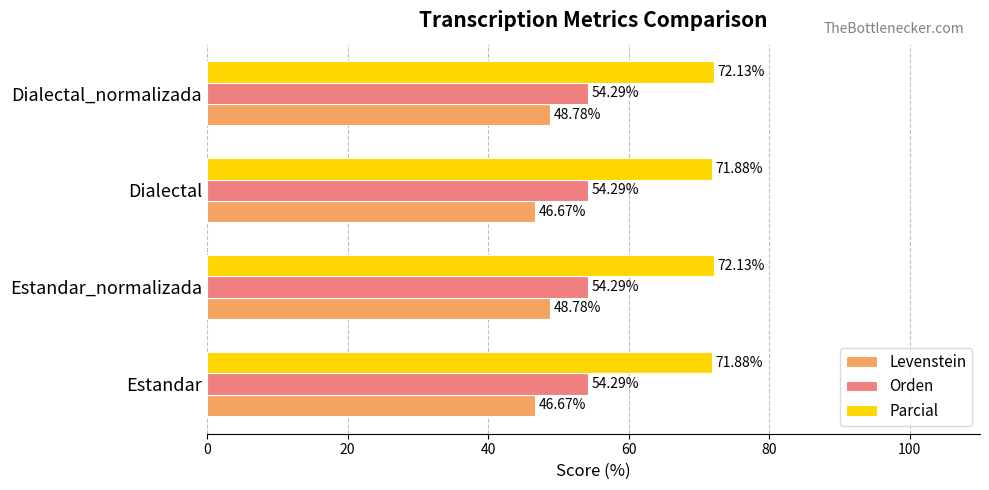

At Estandar_normalizada, list the series in order from smallest to largest.

Levenstein, Orden, Parcial